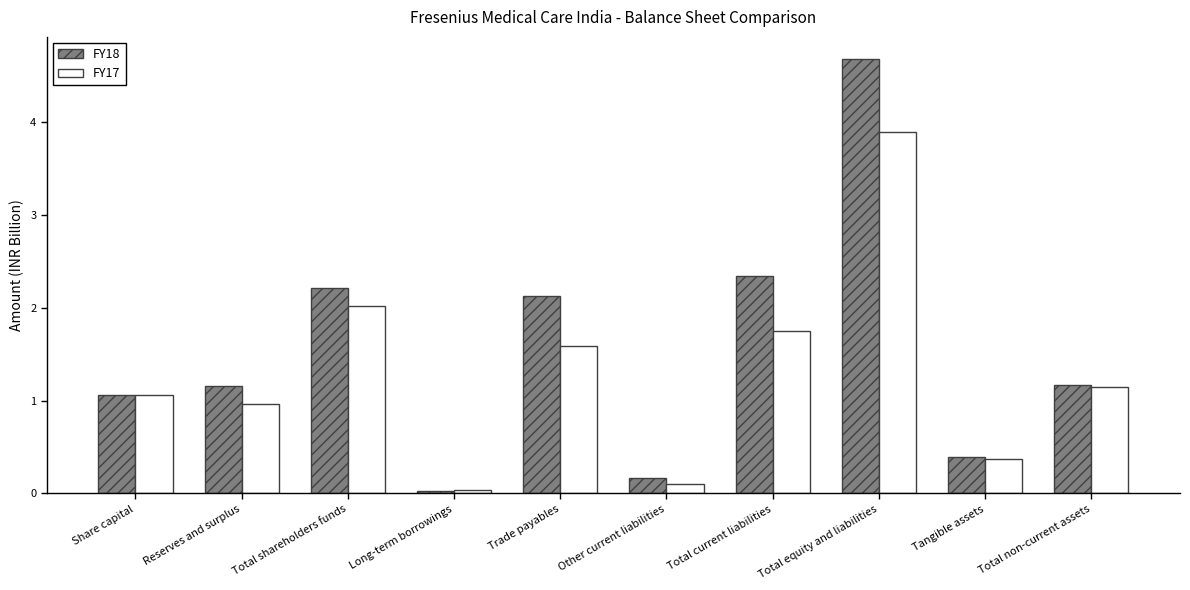

Which category has the highest value in the FY17 series?

Total equity and liabilities